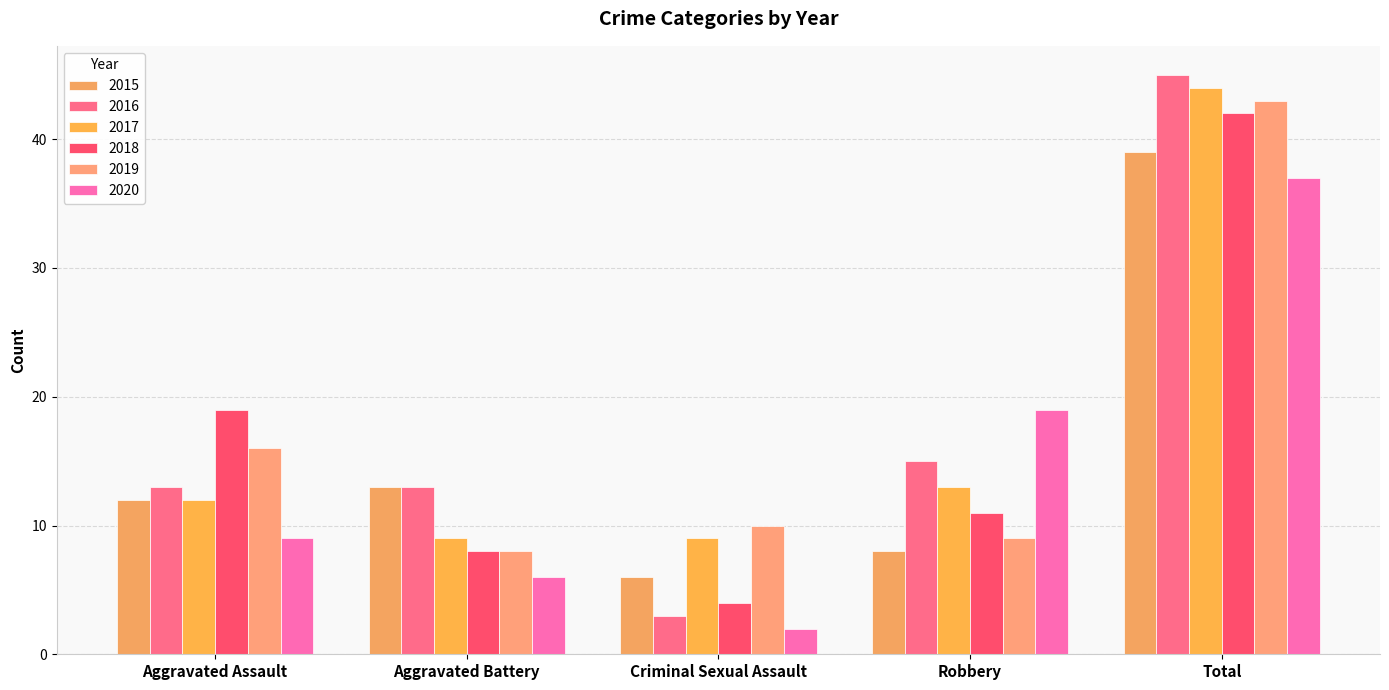

How many data points in 2020 are less than 9?

2